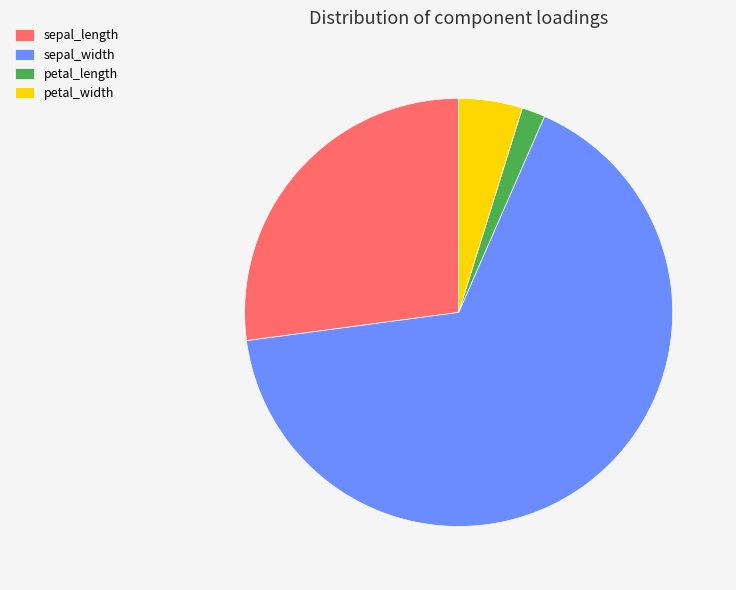

Count the number of slices in the pie.

4